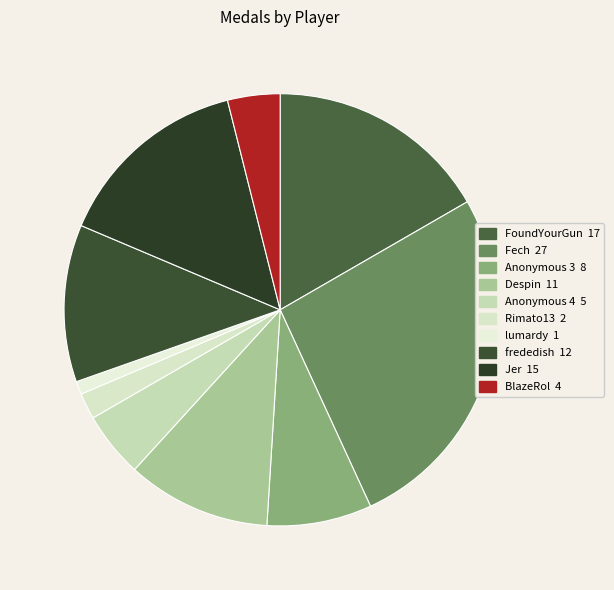

Does Jer represent more than half of the total?

No